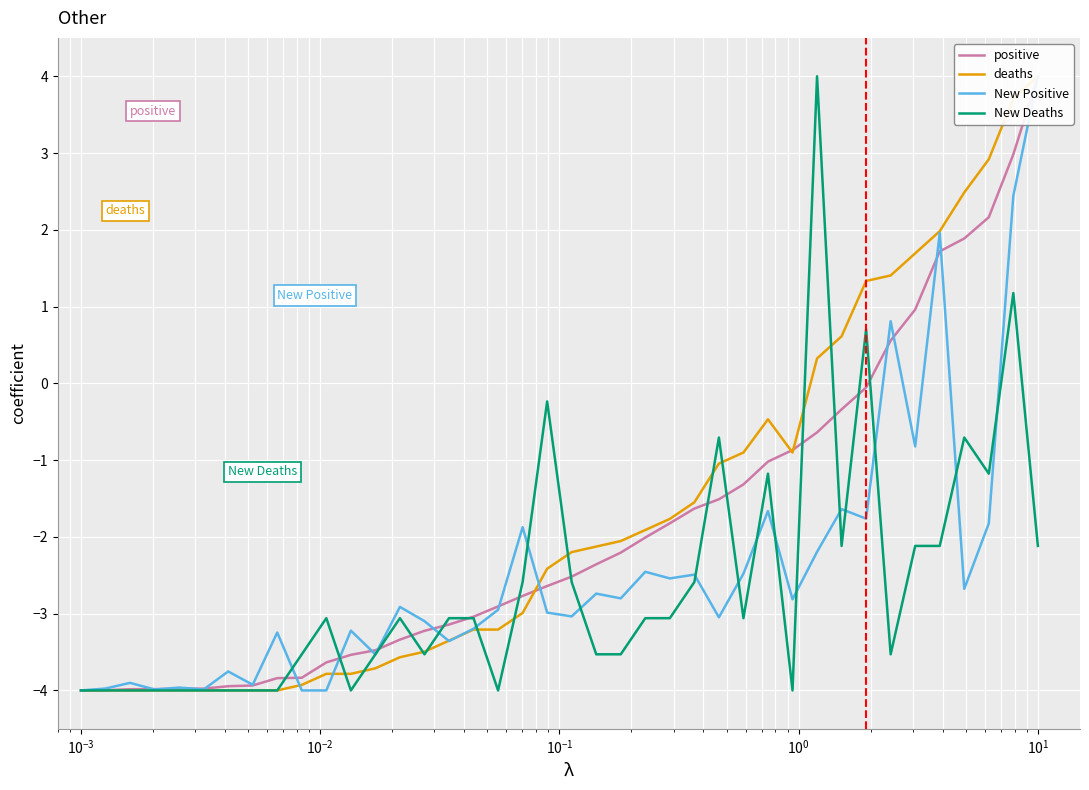

What is the average value of the positive series?

-1.9